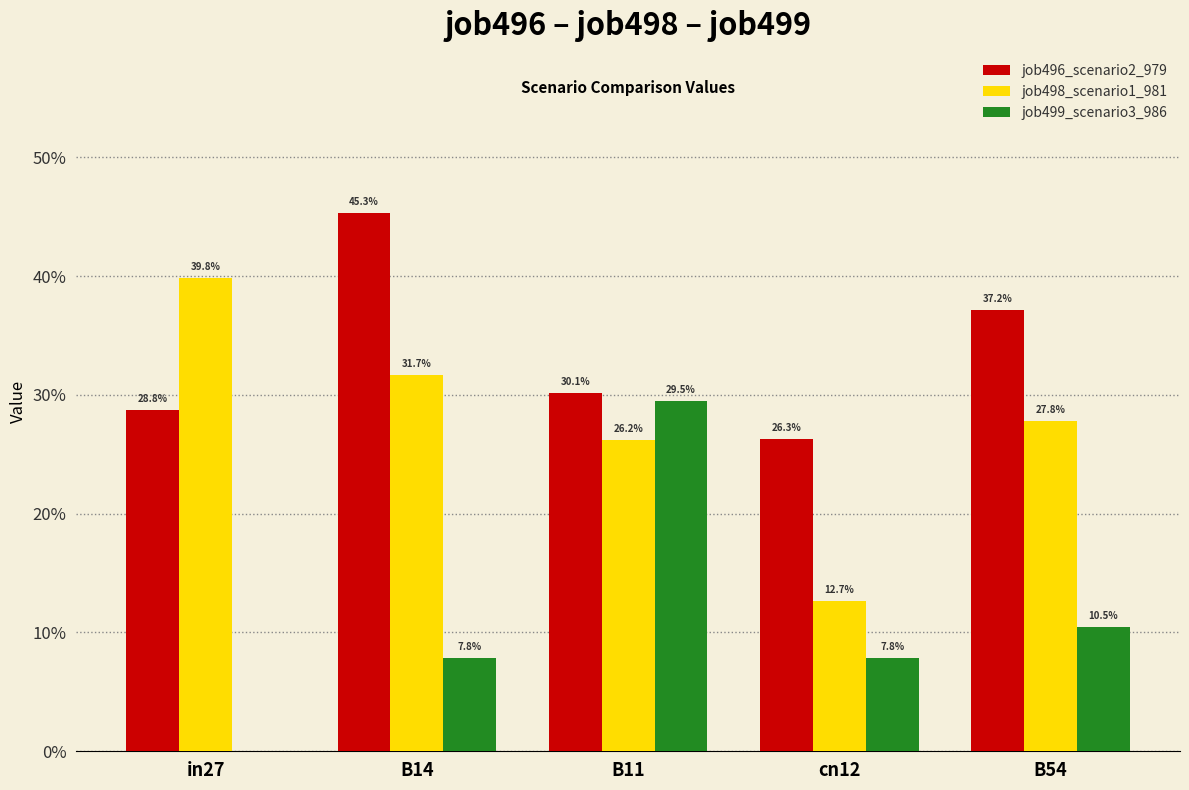

Are the bars grouped side by side (vs. stacked)?

Yes